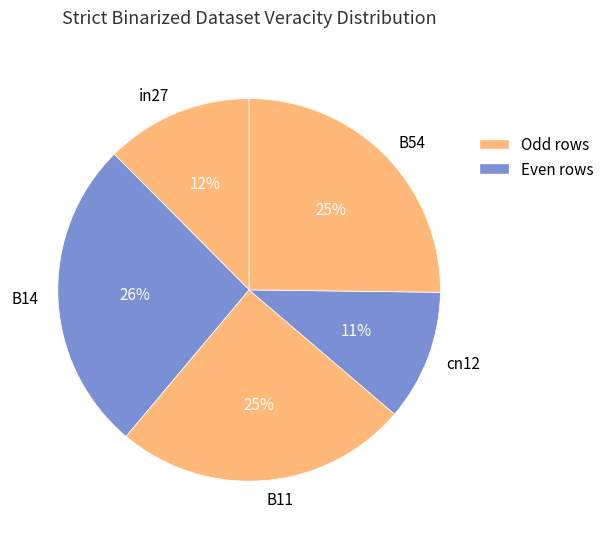

Is it true that B54 is 10% of the pie?

False